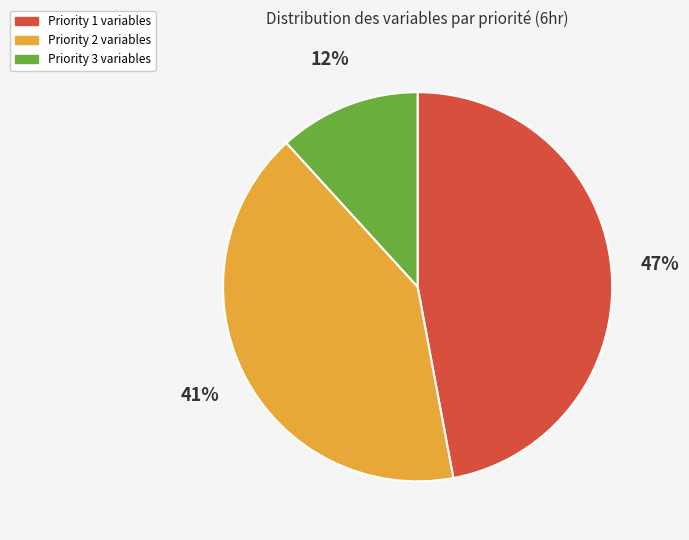

To the nearest percent, what is the difference between the largest and smallest slice percentages?

35%